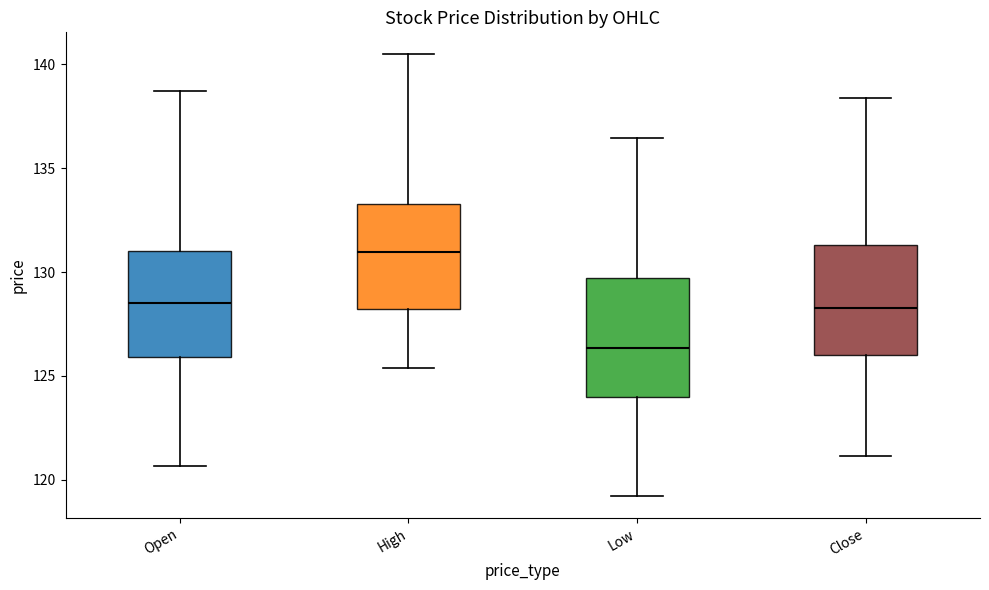

Reading left to right, transcribe this box plot: for each box, give where its median line is, the range the box spans, and where its two whiskers end, as read against the y-axis. The values are not printed on the chart, so give them approximately, as read against the axis.

Open: median 128.5, box 126.0 to 131.0, whiskers 120.5 to 138.5
High: median 131.0, box 128.0 to 133.5, whiskers 125.5 to 140.5
Low: median 126.5, box 124.0 to 129.5, whiskers 119.0 to 136.5
Close: median 128.5, box 126.0 to 131.5, whiskers 121.0 to 138.5